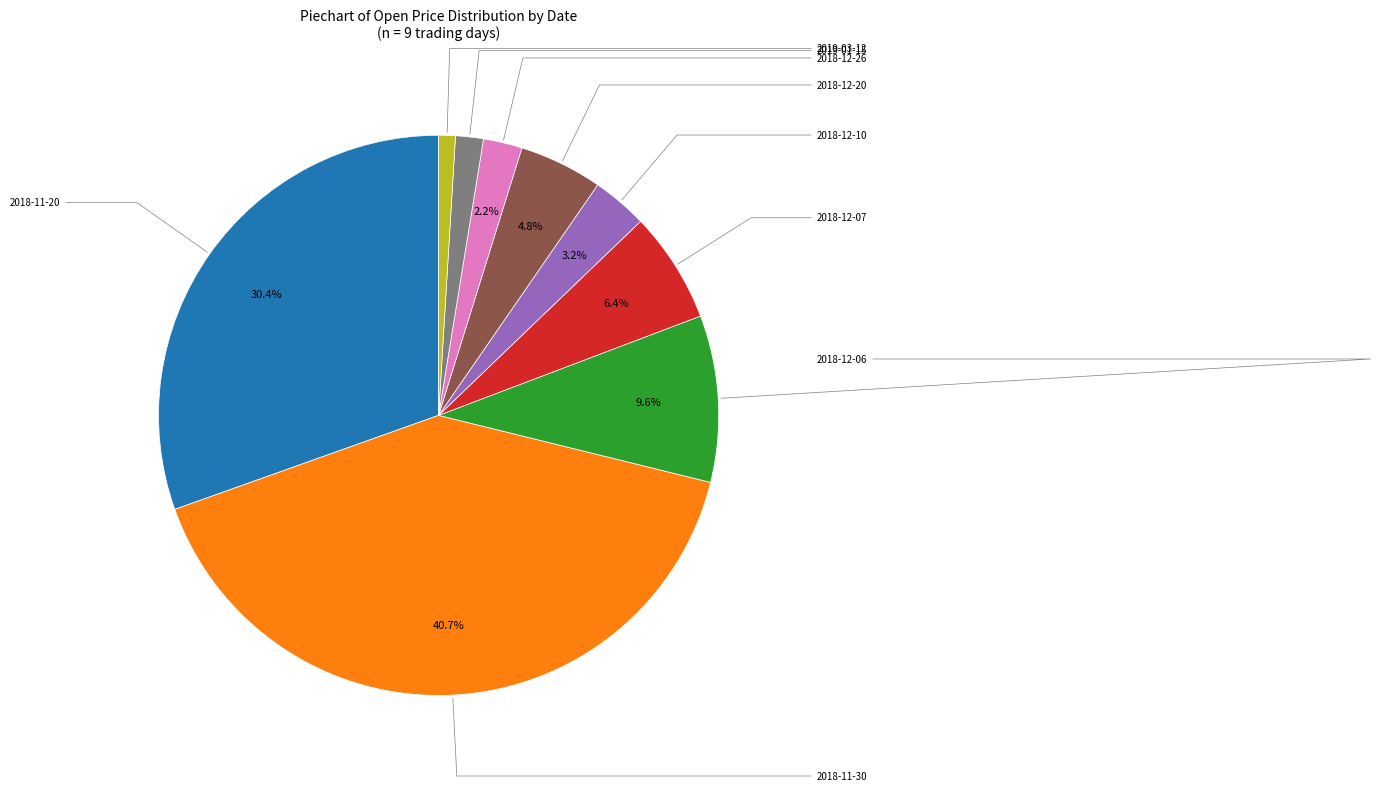

Does any single category account for the majority?

No